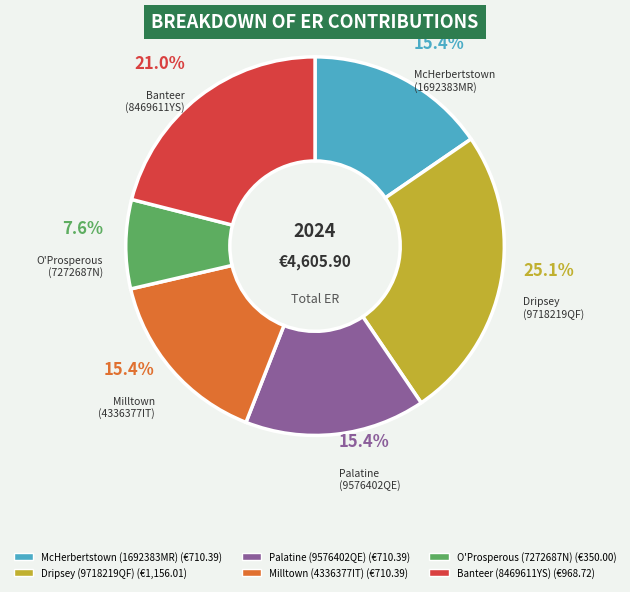

Does any single category account for the majority?

No